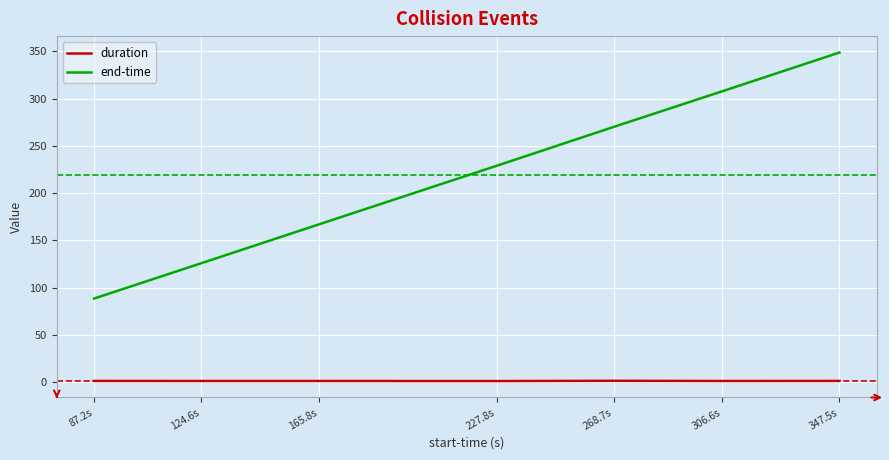

Does the chart display data point markers on the line(s)?

No